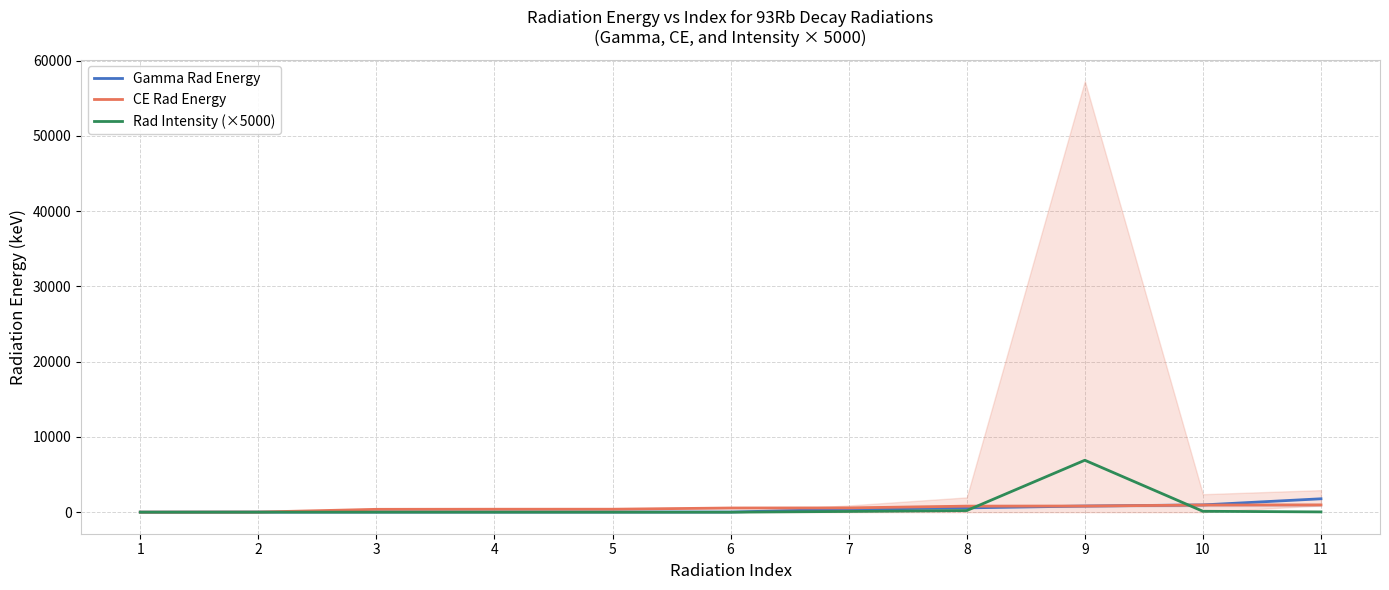

What is the value of the Rad Intensity (×5000) point at the 5th from the left?

0.4